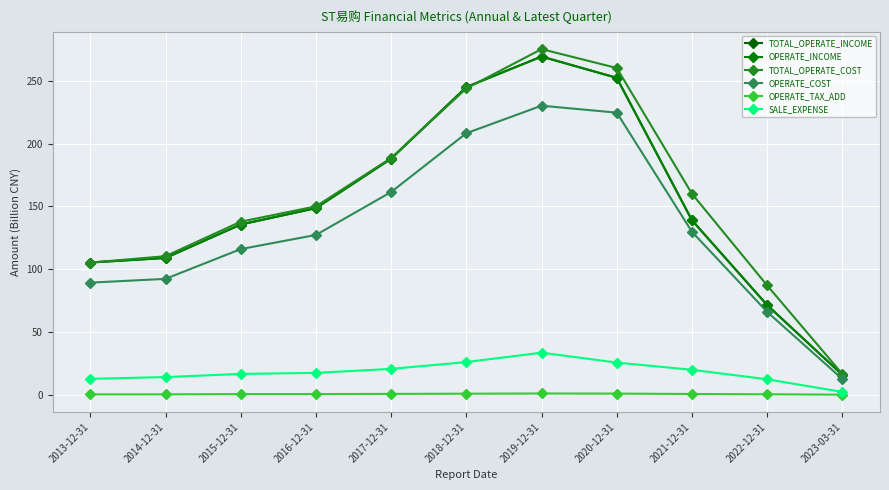

Which series changed the most between 2015-12-31 and 2023-03-31?

TOTAL_OPERATE_COST